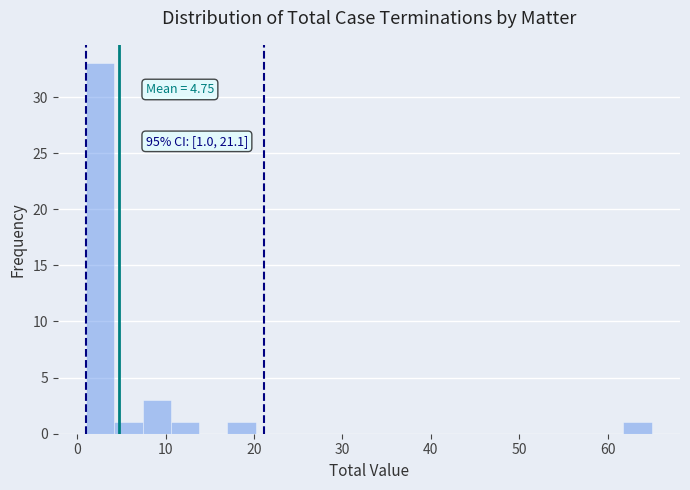

Around what value on the x-axis is the tallest bar? Give the approximate position of its centre, as read against the axis.

3